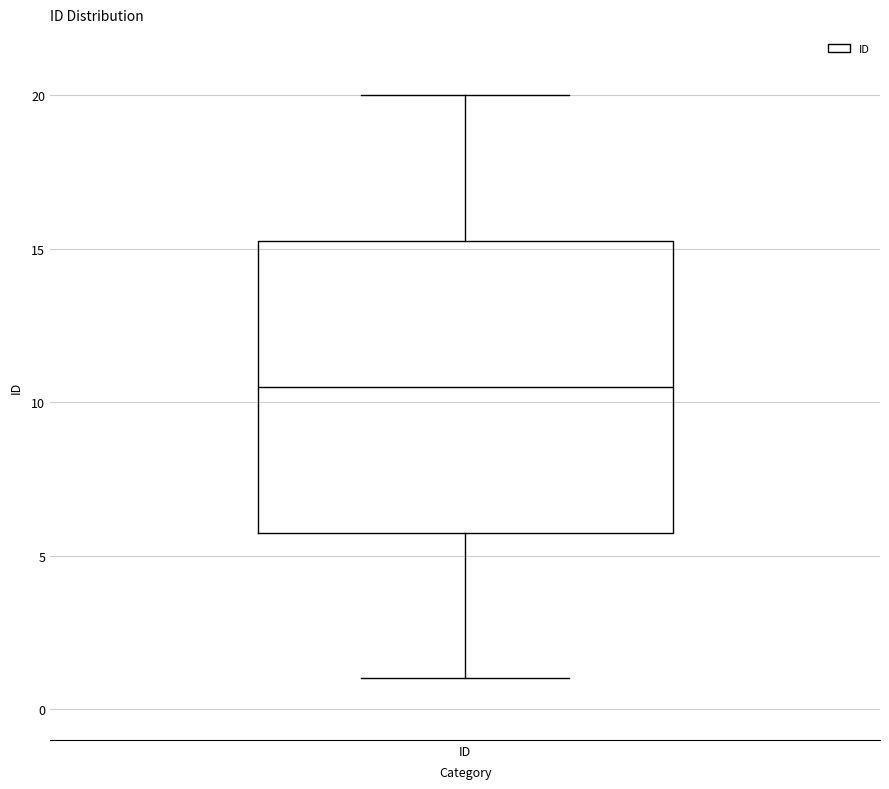

Read this box plot against the y-axis: the position of the median line, the range covered by the box, and the ends of both whiskers. The values are not printed on the chart, so give them approximately, as read against the axis.

median 10.5, box 6.0 to 15.5, whiskers 1.0 to 20.0